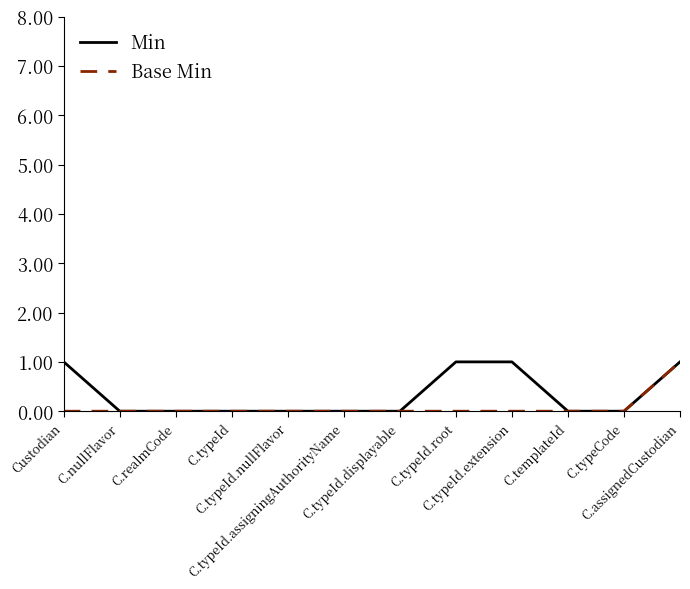

The Min series shows -1 at C.nullFlavor. True or false?

False